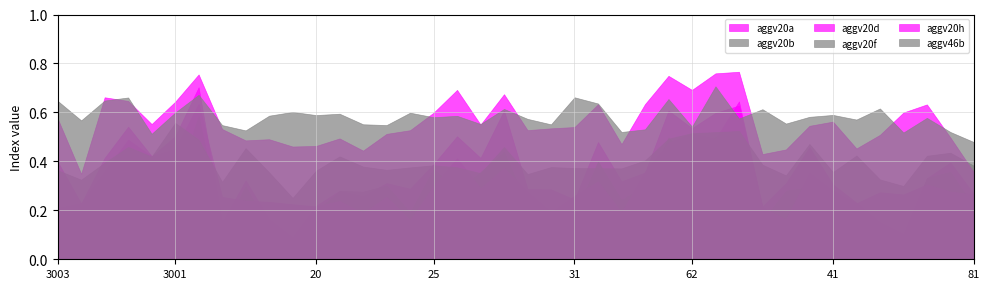

What is the label of the 15th point from the right?

29